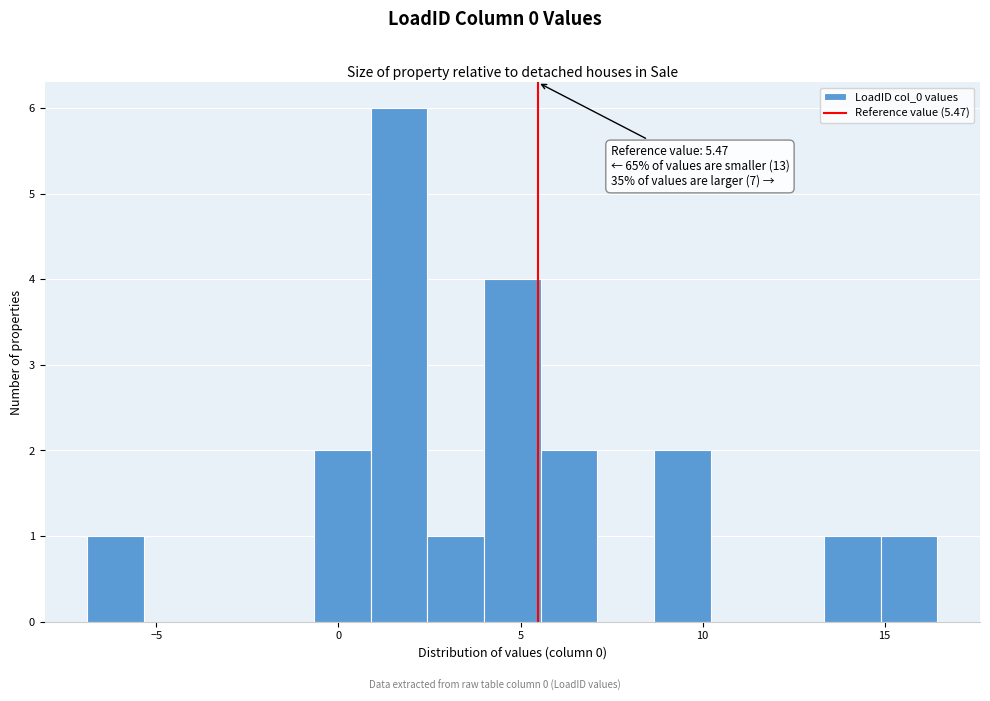

Around what value on the x-axis is the tallest bar? Give the approximate position of its centre, as read against the axis.

1.5